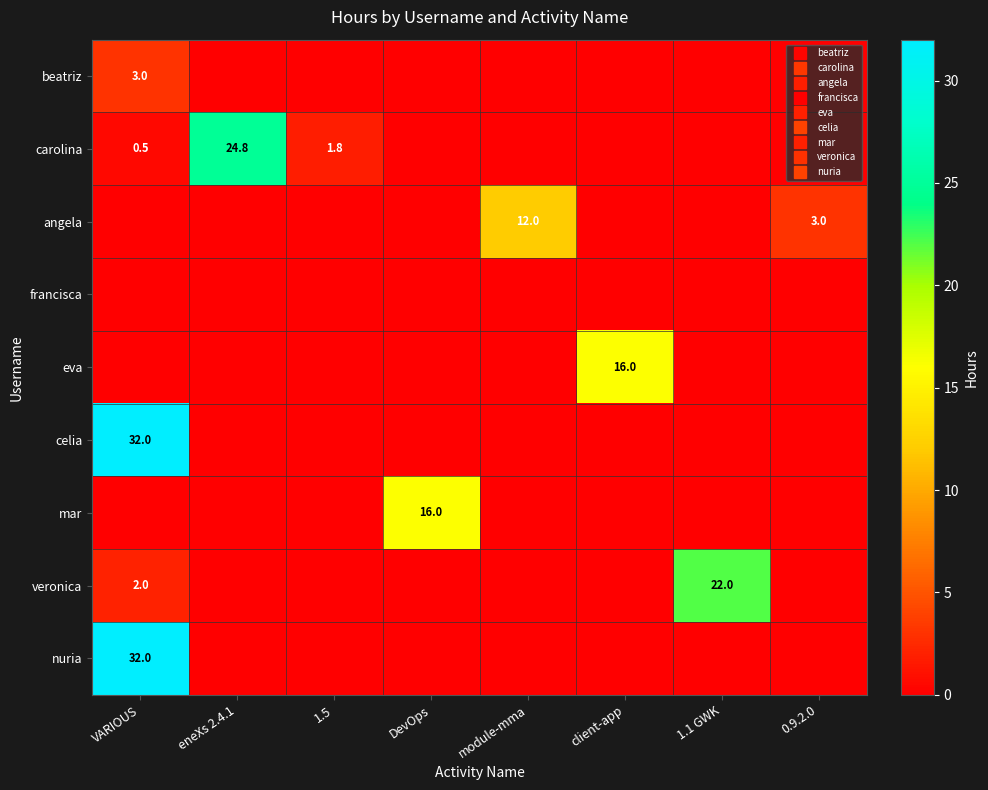

Is the value of francisca at client-app greater than the value of carolina at client-app?

No